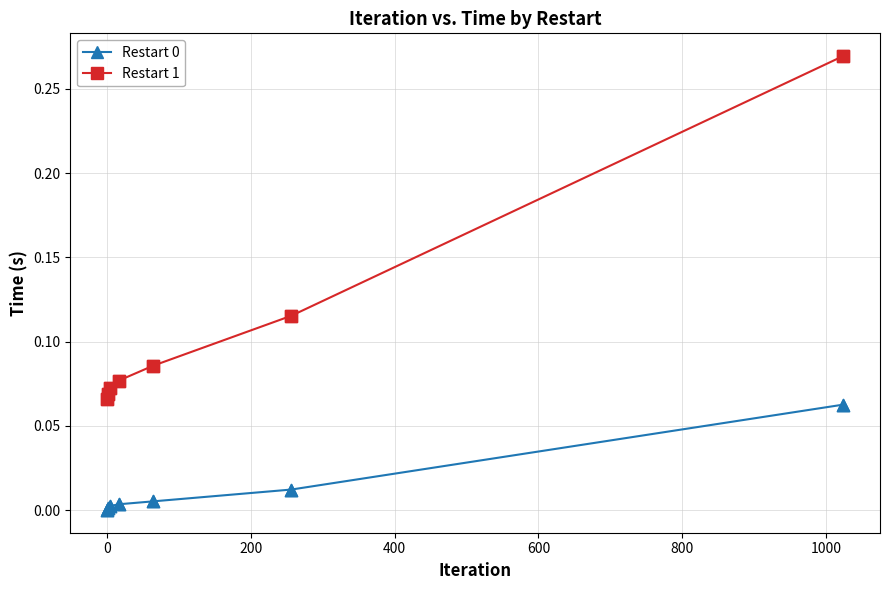

Which series has the widest spread of values?

Restart 1